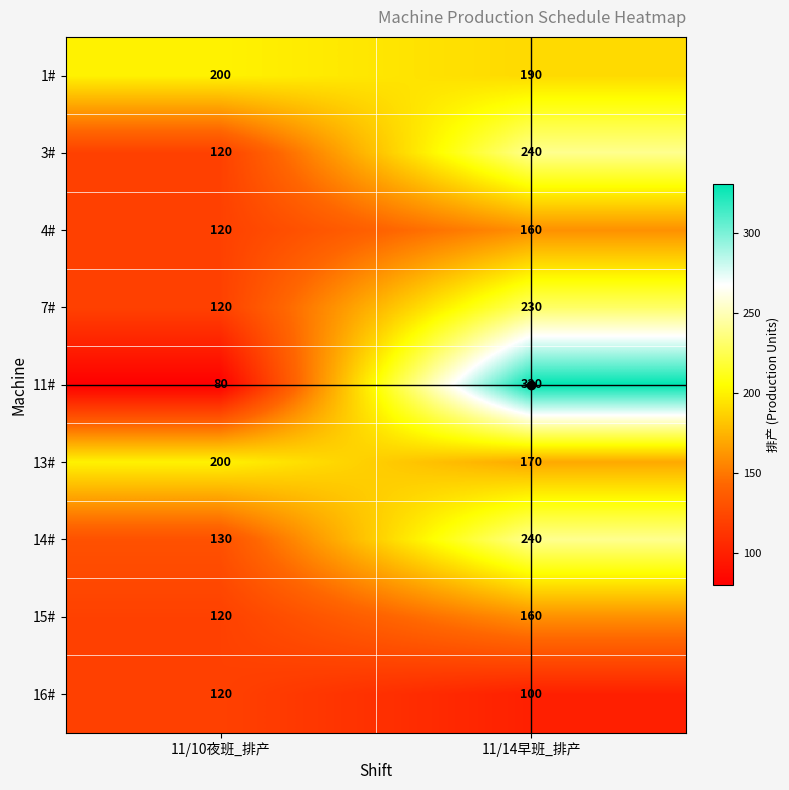

What is the sum of all 3# values?

360